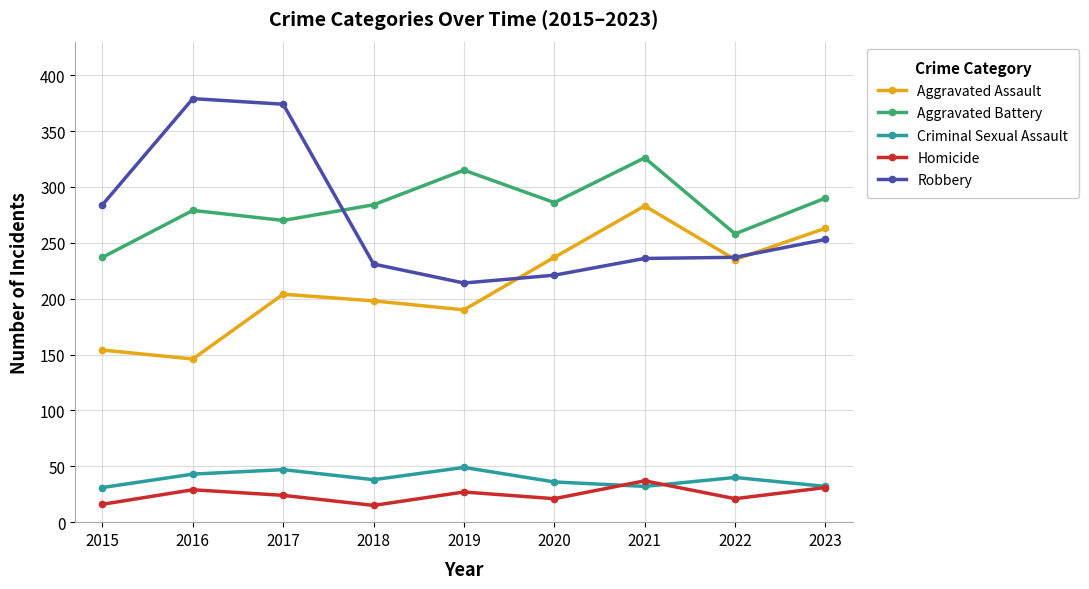

Is the value of Homicide at 2018 greater than the value of Aggravated Battery at 2019?

No